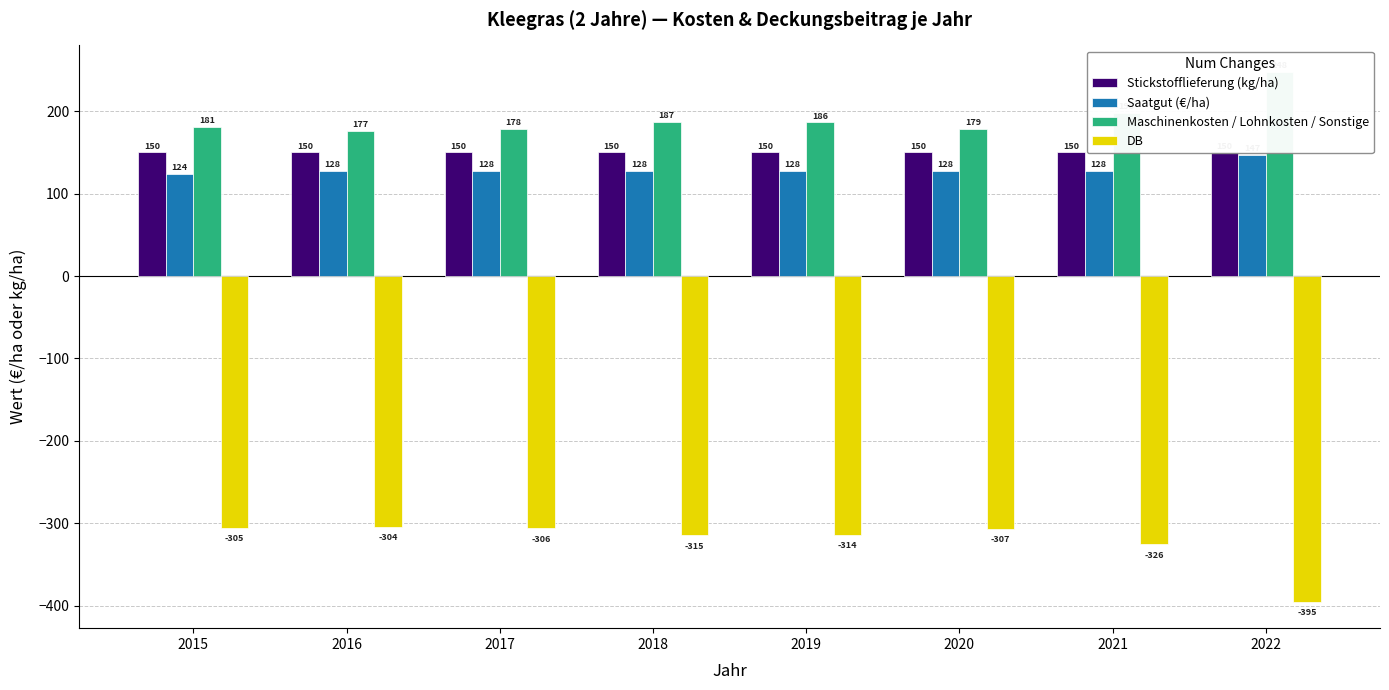

What is the value of the DB bar at the 1st from the left?

-305.4